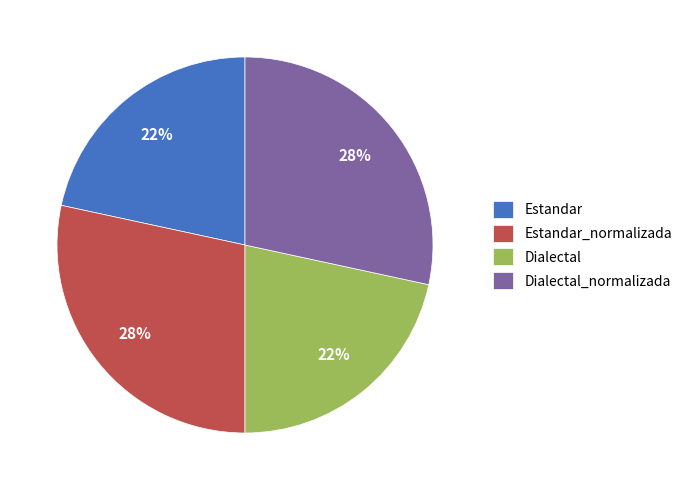

To the nearest percent, what is the combined percentage of Estandar and Estandar_normalizada?

50%